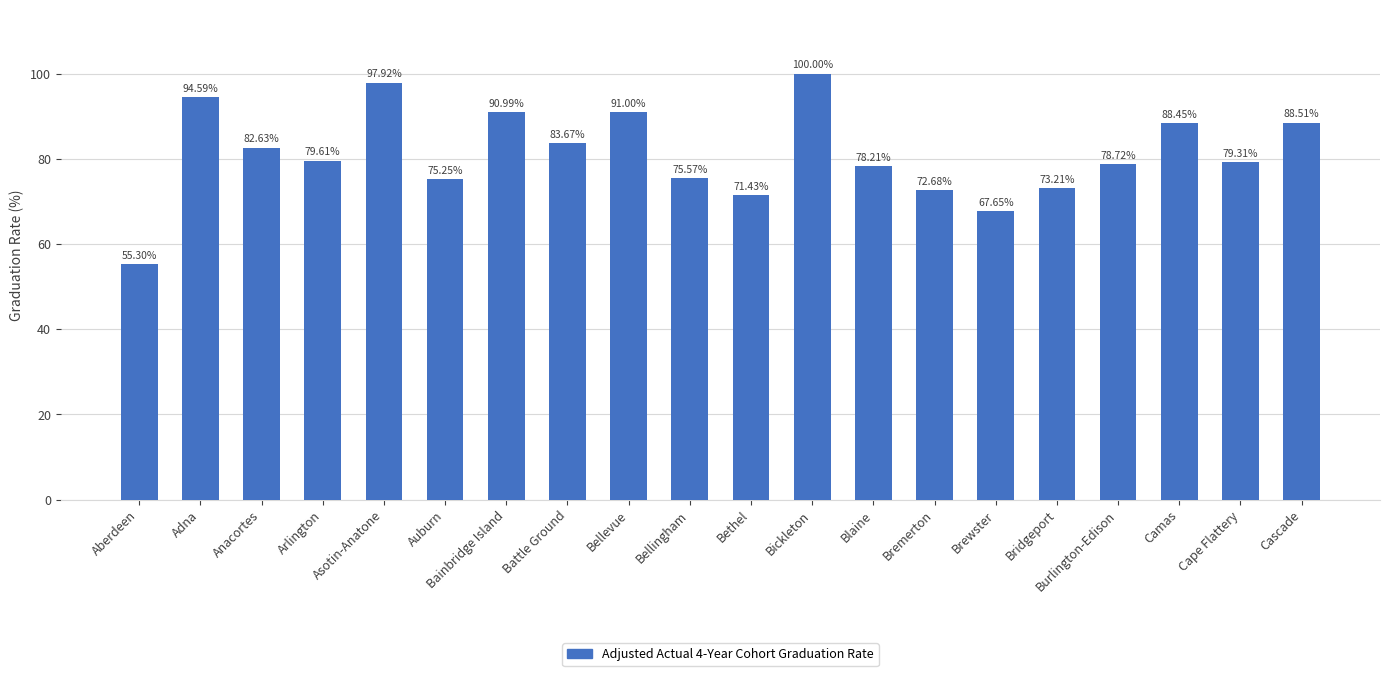

How many data points are less than 79?

9